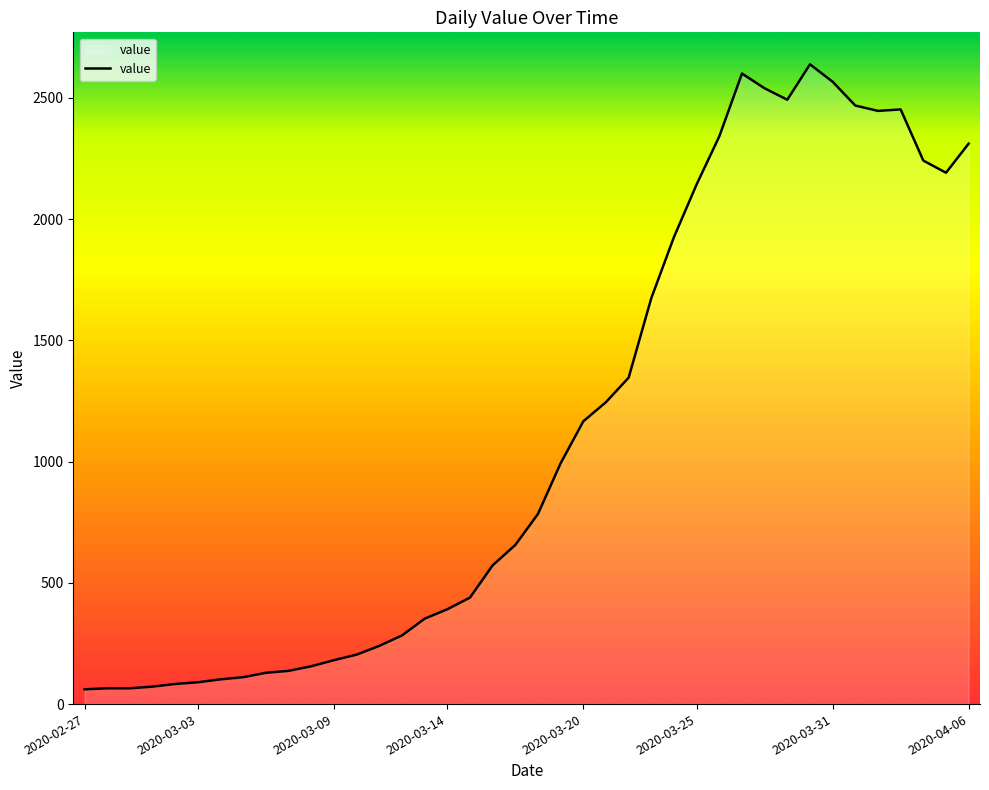

What is the difference between the maximum and minimum values?

2577